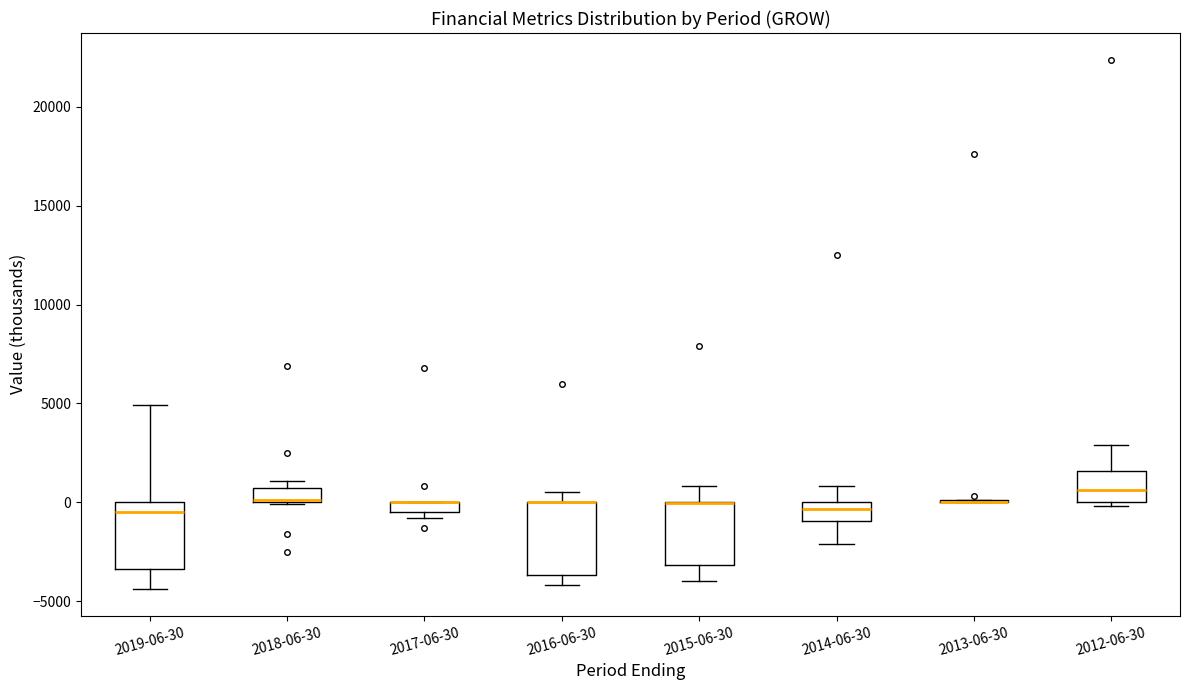

Where is the upper edge of the box for 2014-06-30 on the y-axis? The values are not printed on the chart, so give them approximately, as read against the axis.

0